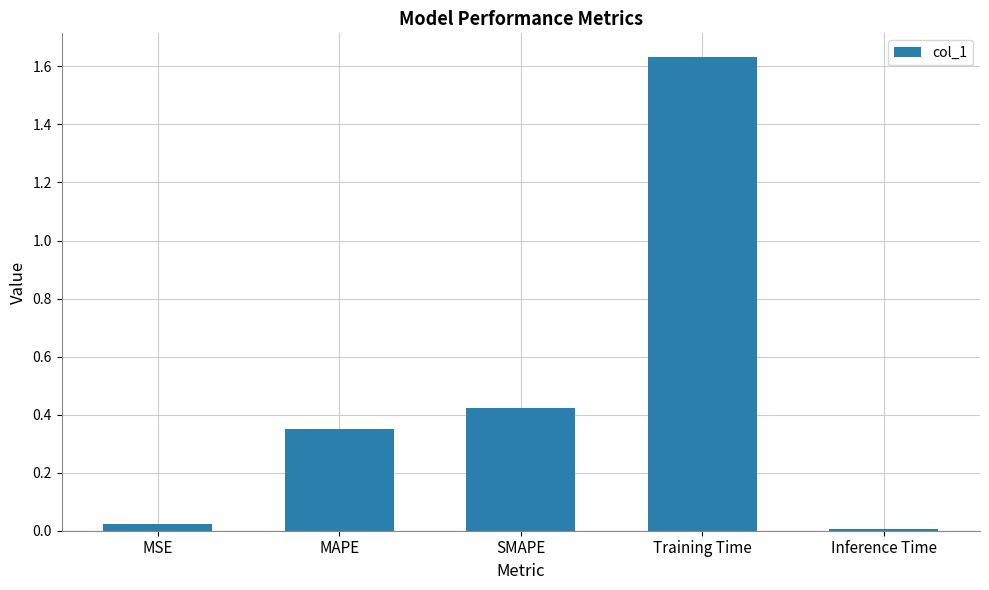

What is the average value?

0.5